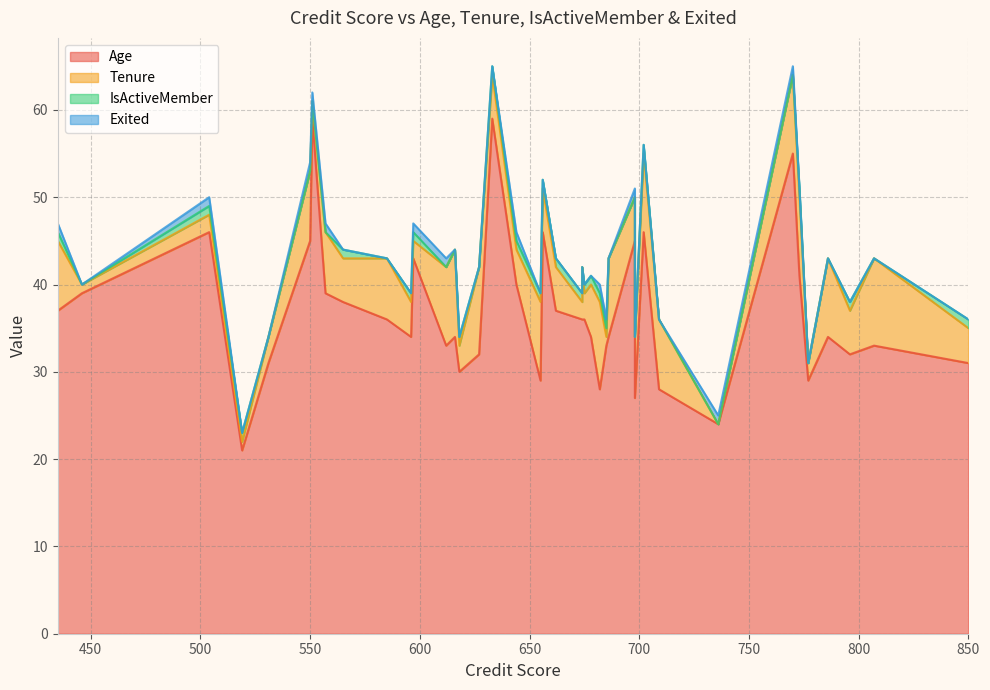

True or false: Age and Exited cross at least once.

False